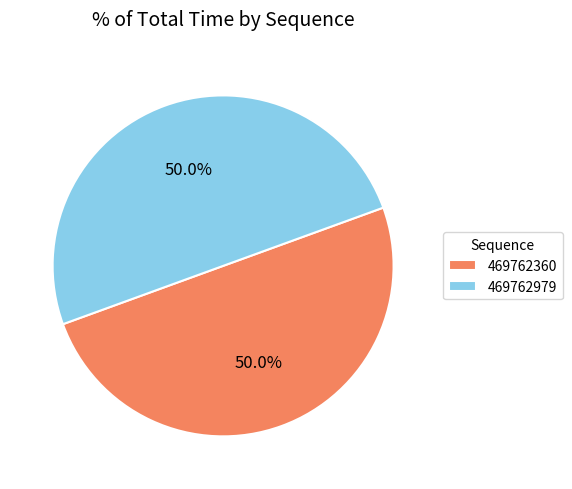

What is the ratio of the value at 469762360 to the value at 469762979?

1.0